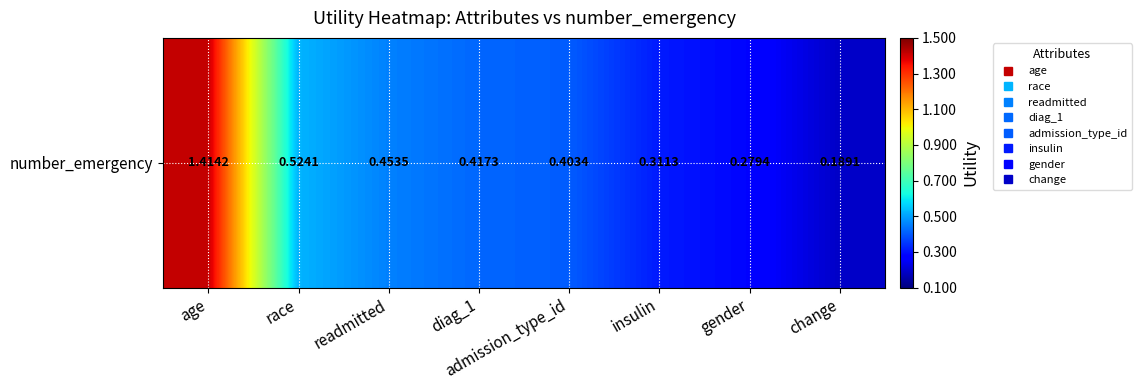

What is the change in value from readmitted to admission_type_id?

-0.1